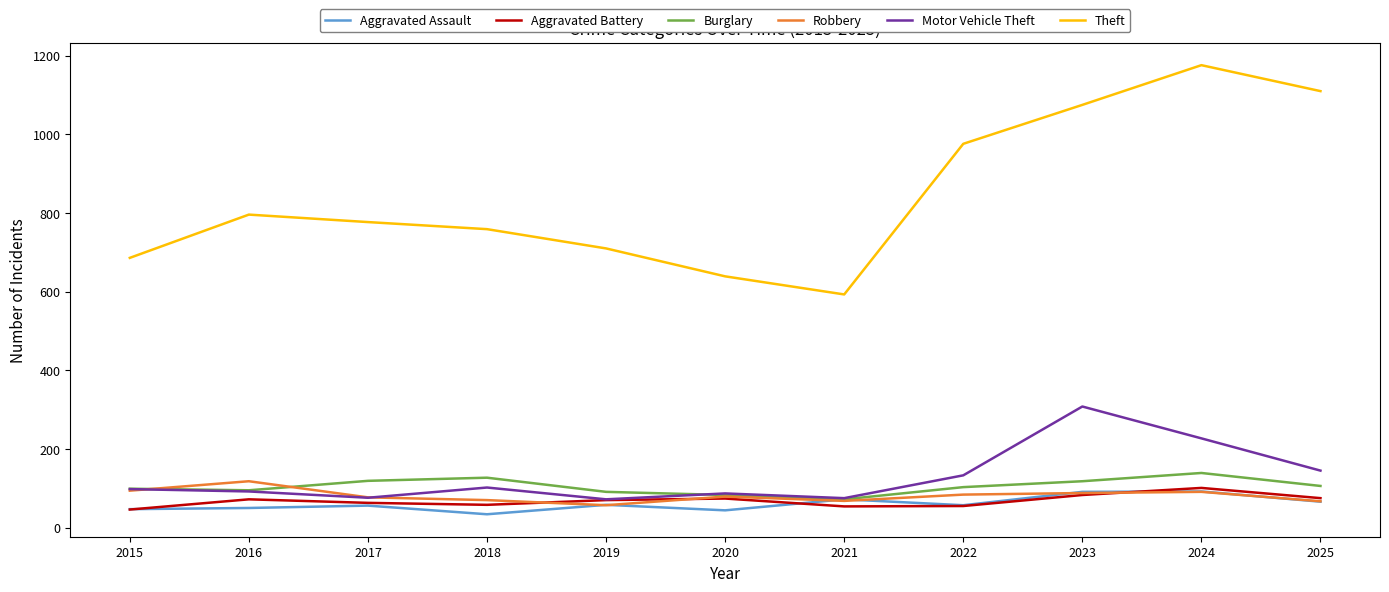

Does the chart display data point markers on the line(s)?

No